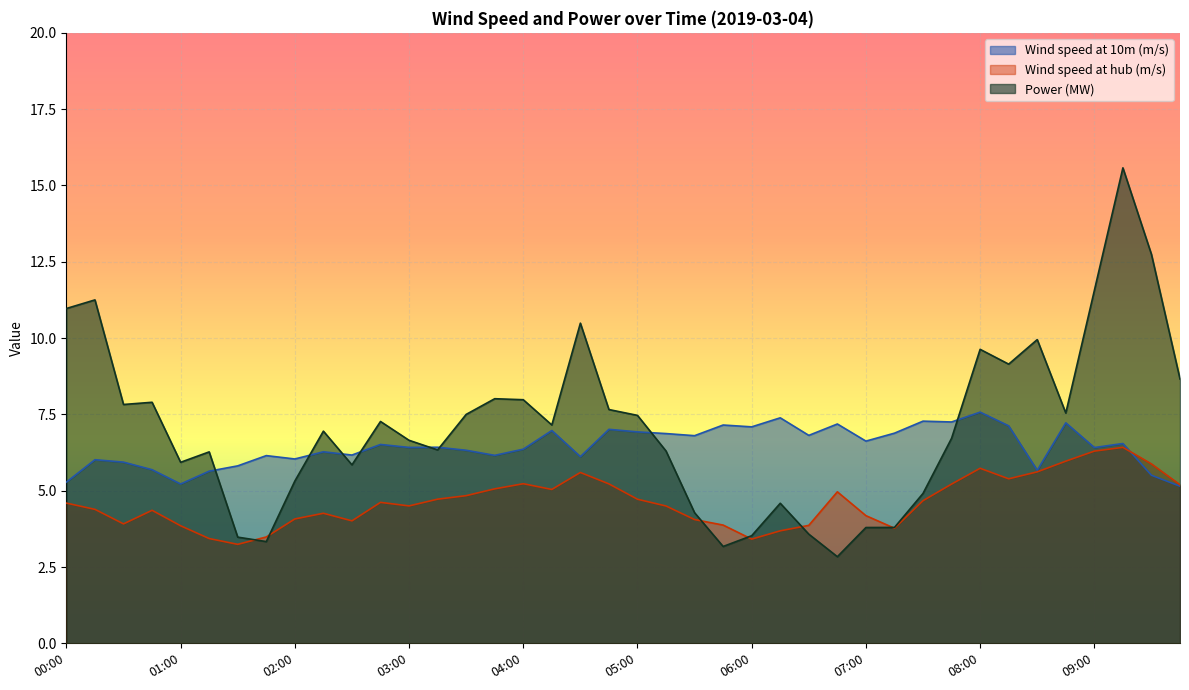

True or false: Wind speed at hub (m/s) and Wind speed at 10m (m/s) cross at least once.

True